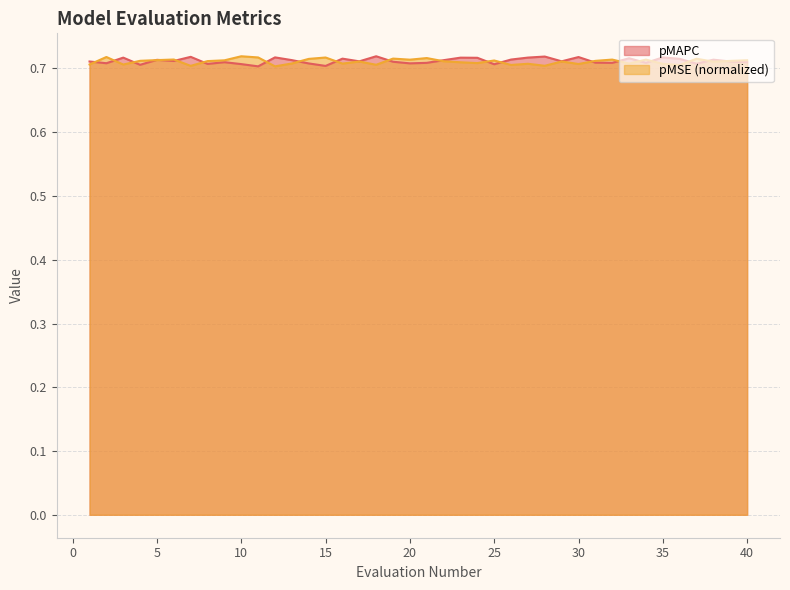

At which category is the sum across all series the highest?

23